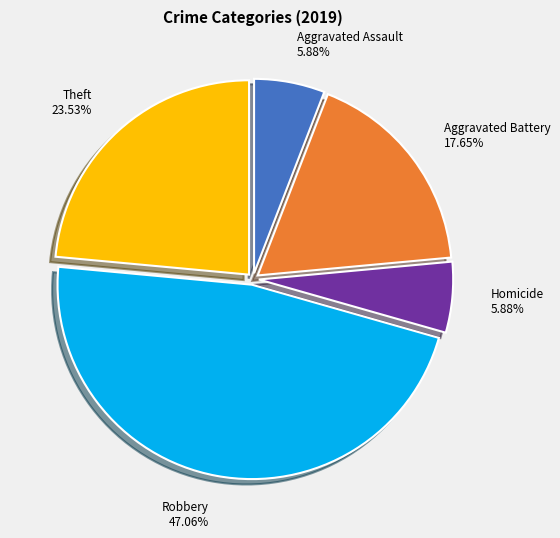

What is the ratio of the value at Theft to the value at Homicide?

4.0